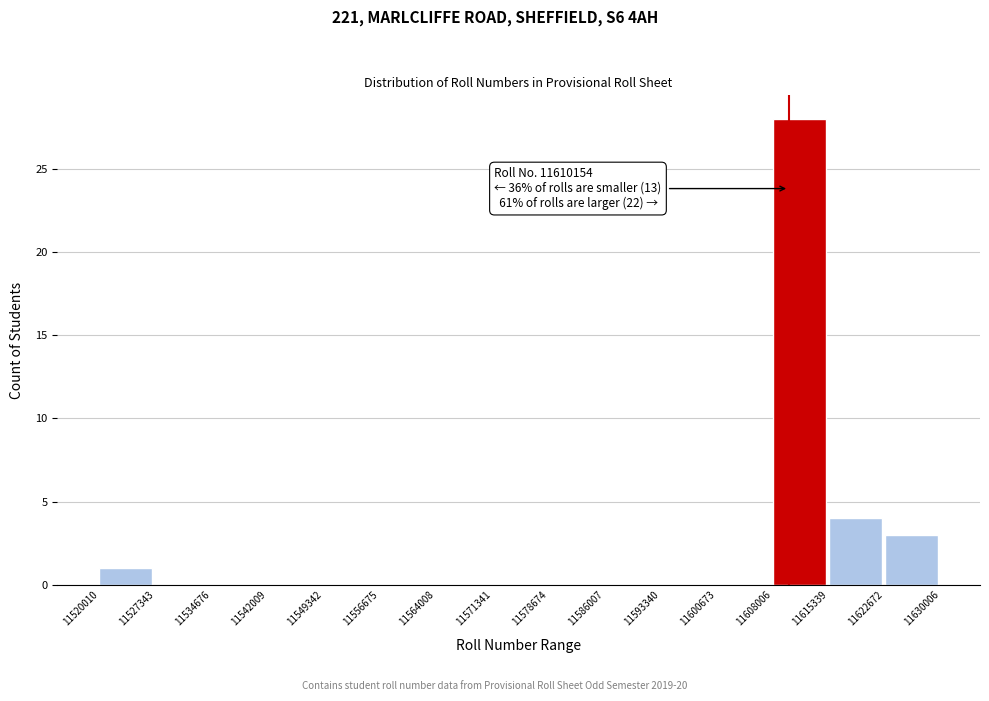

Which range on the x-axis has the tallest bar?

11608006 to 11615339